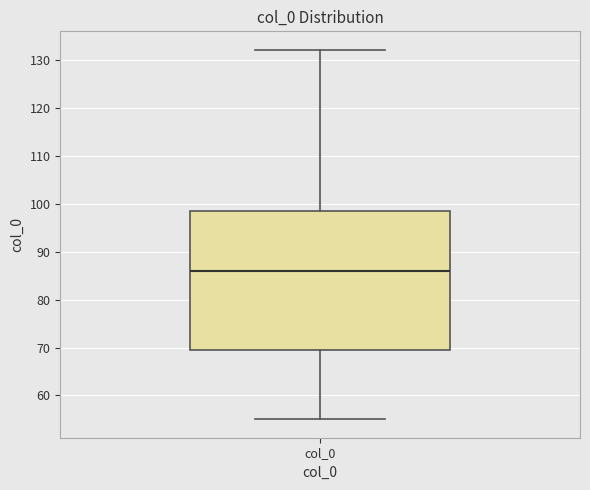

Transcribe this box plot: give where the median line is, the range the box spans, and where the two whiskers end, as read against the y-axis. The values are not printed on the chart, so give them approximately, as read against the axis.

median 86, box 70 to 99, whiskers 55 to 132